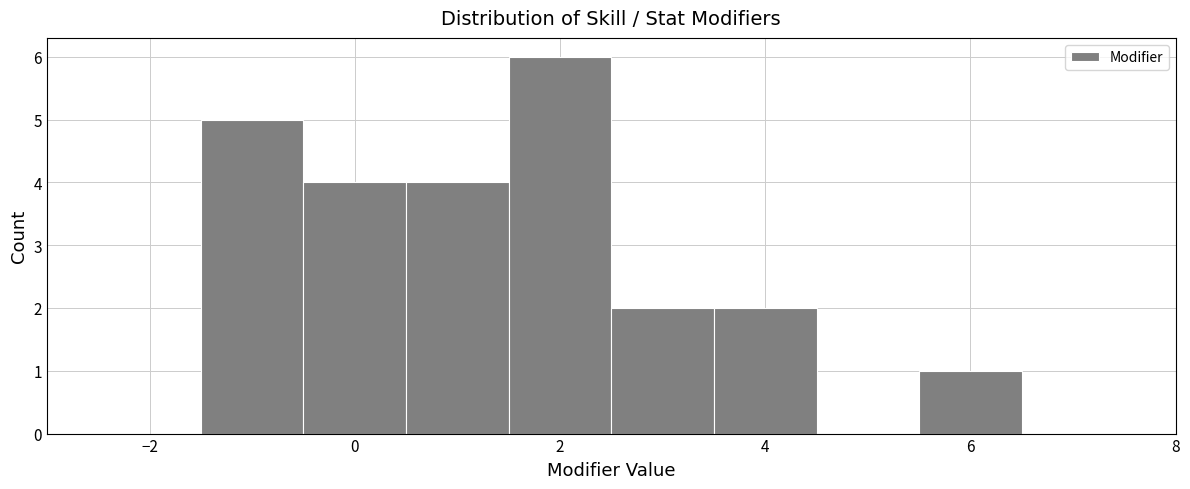

Reading left to right, transcribe this chart: for each bar, give the range it covers on the x-axis and its height. Neither the bar edges nor the heights are printed on the chart, so give them approximately, as read against the axes.

-2.5 to -1.5: 0
-1.5 to -0.5: 5
-0.5 to 0.5: 4
0.5 to 1.5: 4
1.5 to 2.5: 6
2.5 to 3.5: 2
3.5 to 4.5: 2
4.5 to 5.5: 0
5.5 to 6.5: 1
6.5 to 7.5: 0